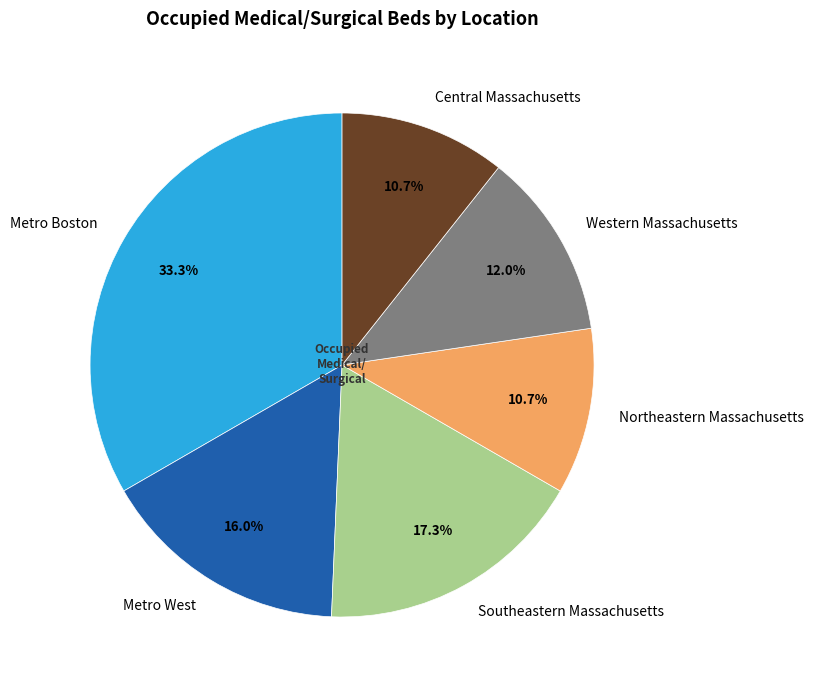

What percentage do Metro West and Metro Boston together represent?

49.3%